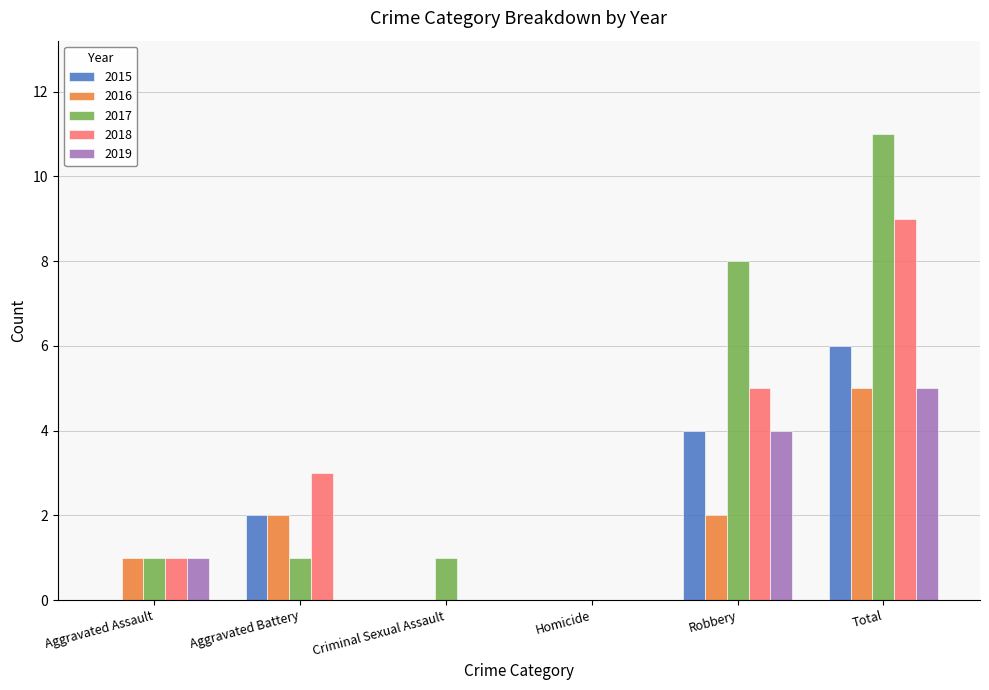

Which series has the largest total across all categories?

2017